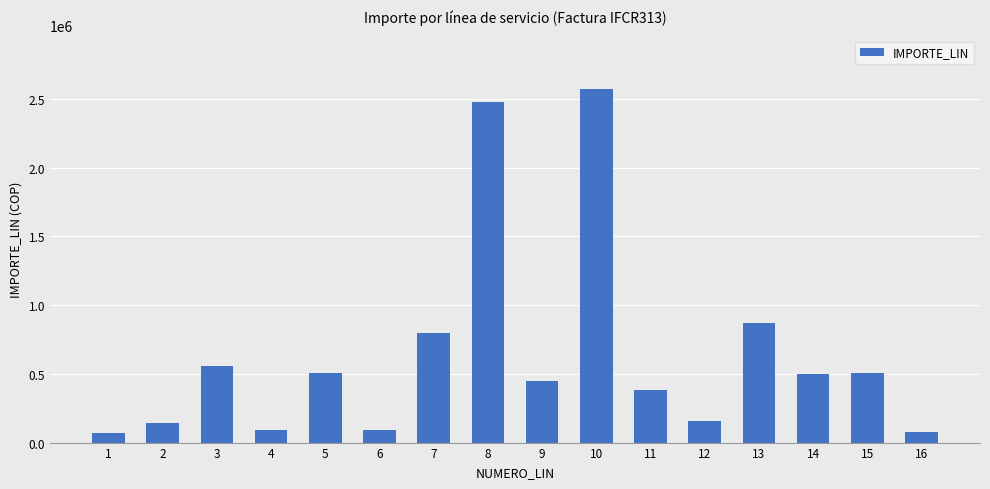

What is the sum of the values at 14 and 4?

584000